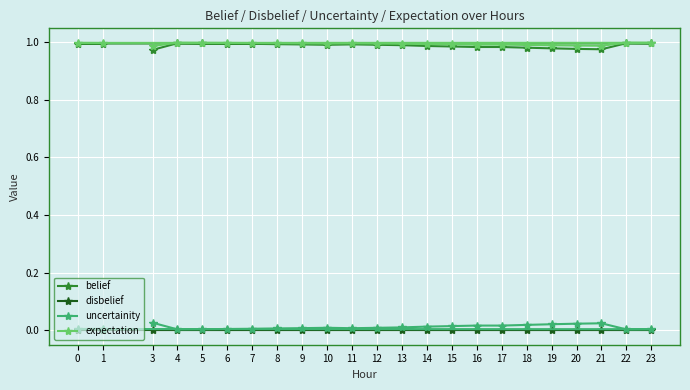

At which category does expectation reach its first local valley?

10